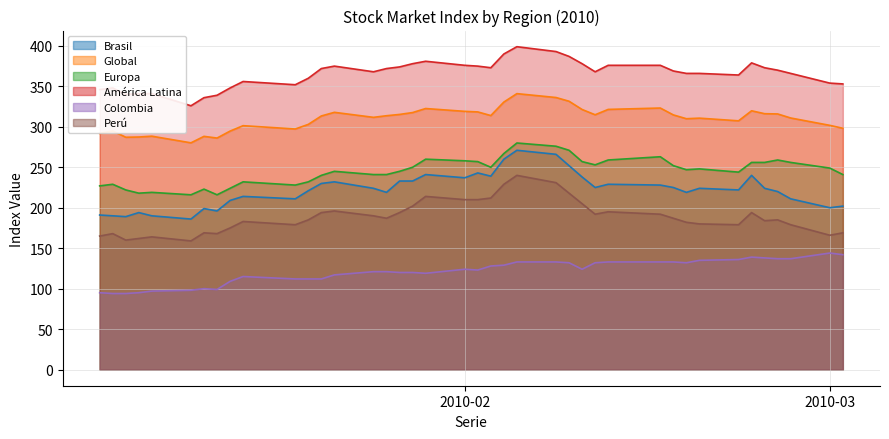

What is the difference between the maximum and minimum values in the Perú series?

81.0